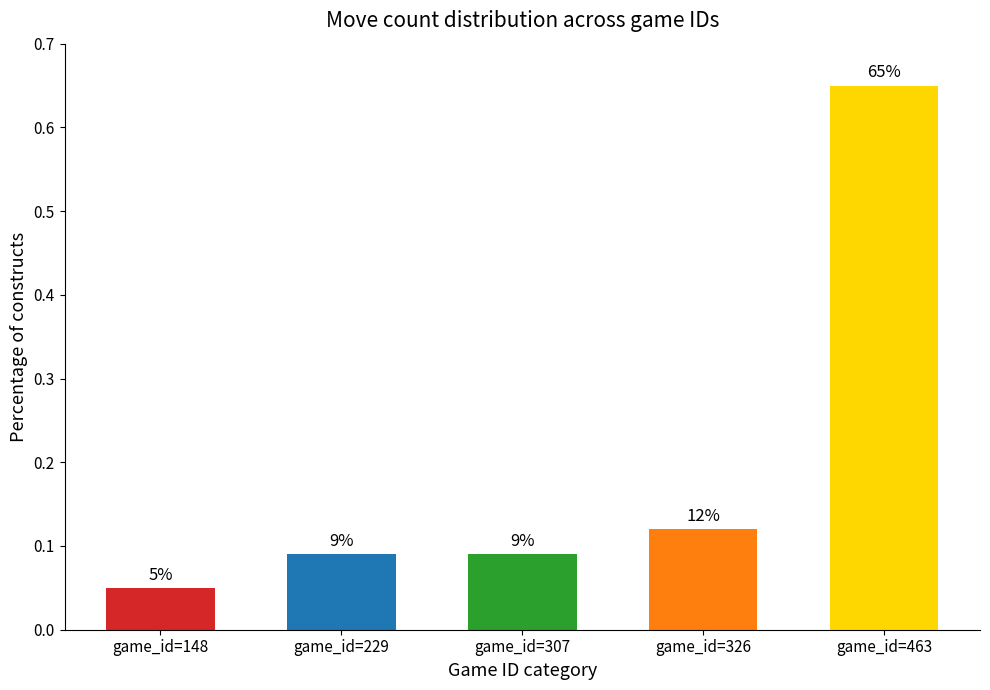

Reading right to left, transcribe all the data shown in this chart.

0.7	0.1	0.1	0.1	0.1